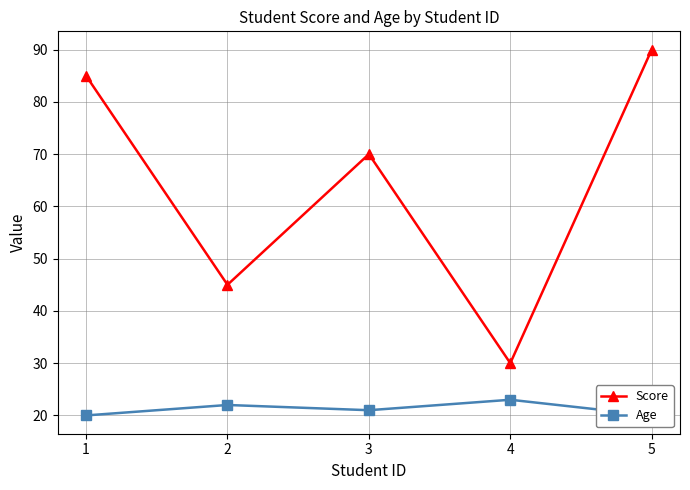

What are all the series names shown in the legend?

Score, Age